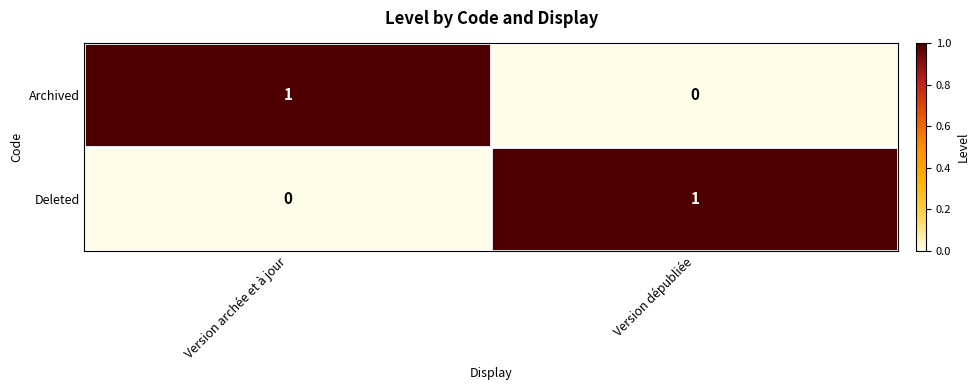

How many values in Deleted are above zero?

1